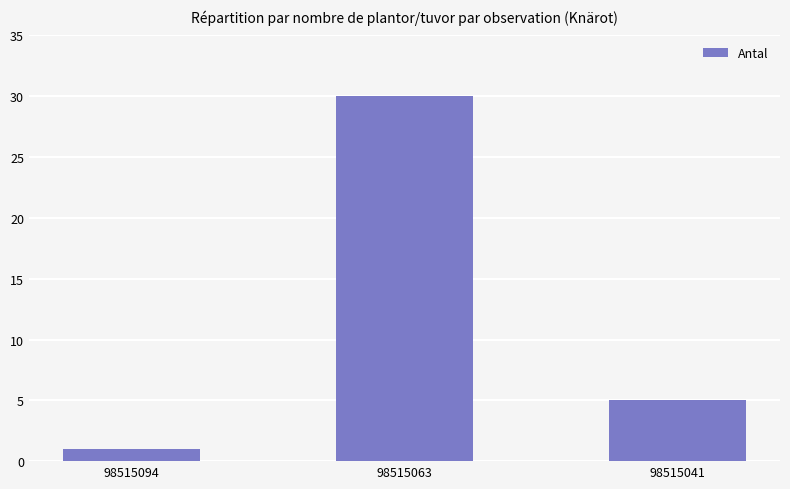

Rank the categories by value from highest to lowest.

98515063, 98515041, 98515094